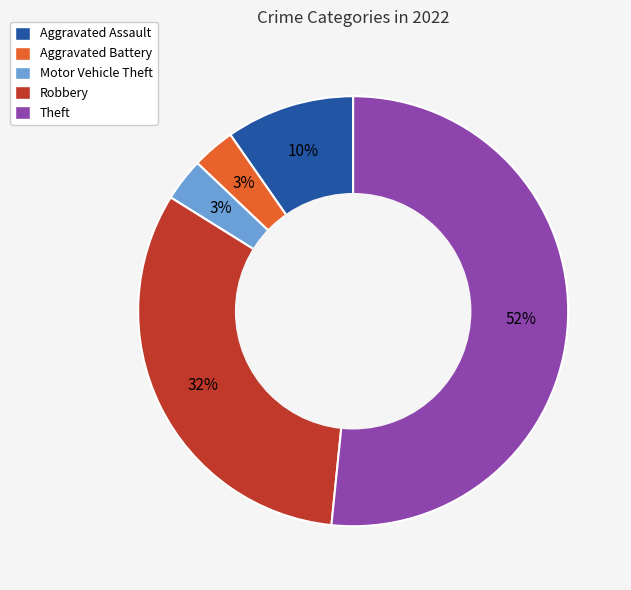

To the nearest percent, what percentage of the pie is Motor Vehicle Theft?

3%